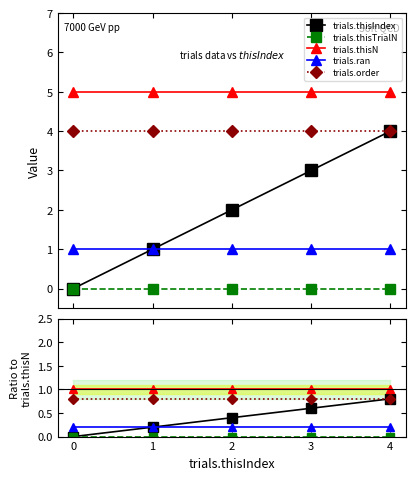

Is it true that trials.order equals 0.8 at 2?

True